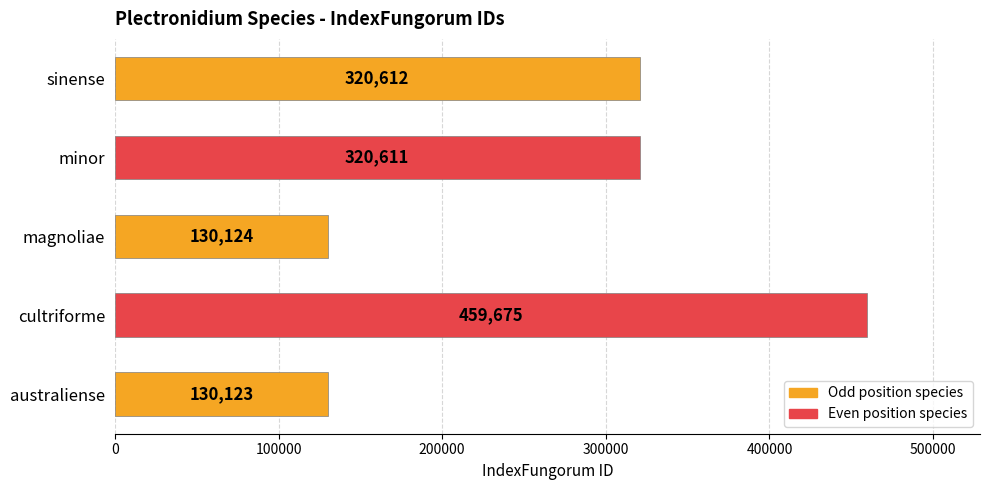

Is it true that the value at minor is 551386?

False